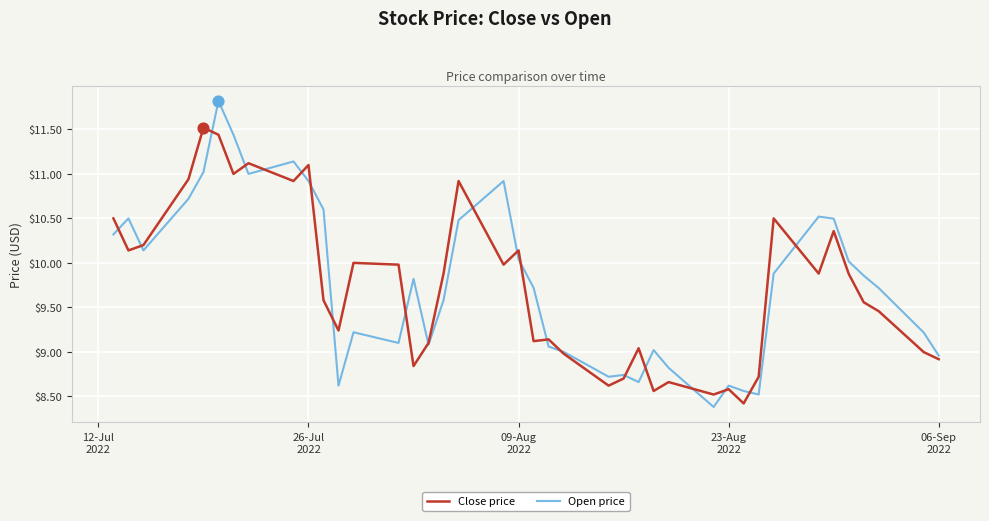

What is the minimum value shown in the chart?

8.4